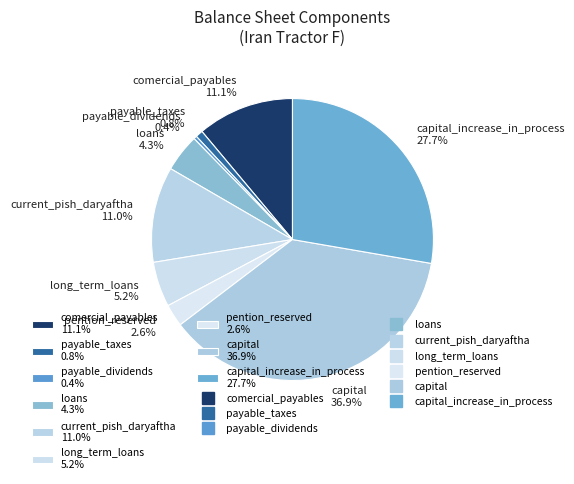

Which has a higher value, capital 36.9% or comercial_payables 11.1%?

capital 36.9%